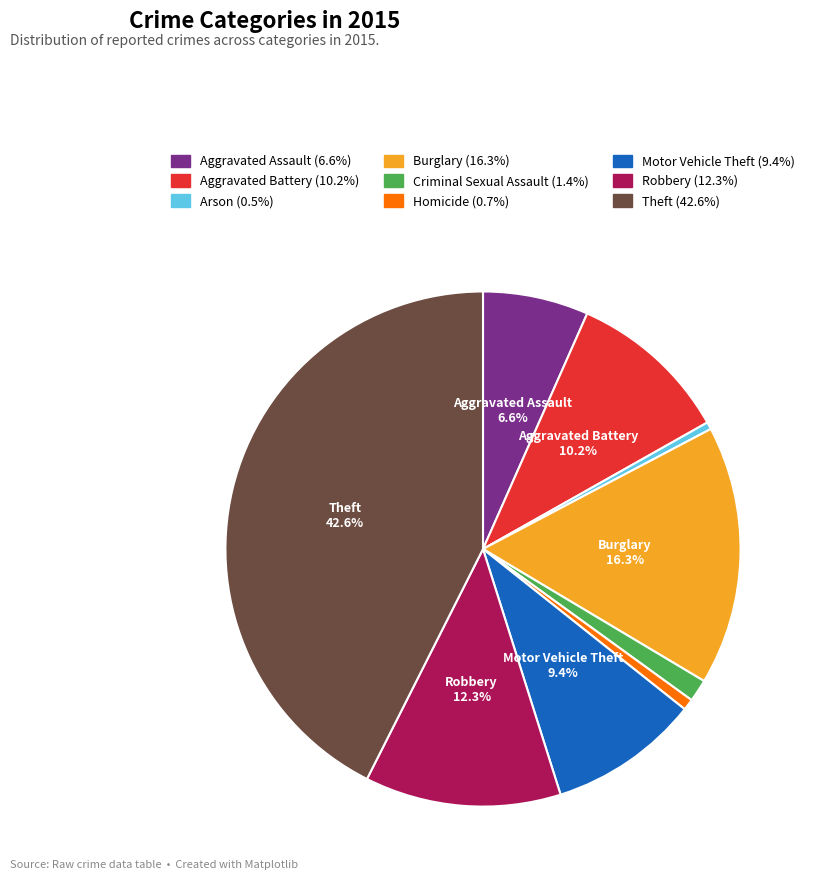

True or false: Burglary accounts for 16% of the total.

True